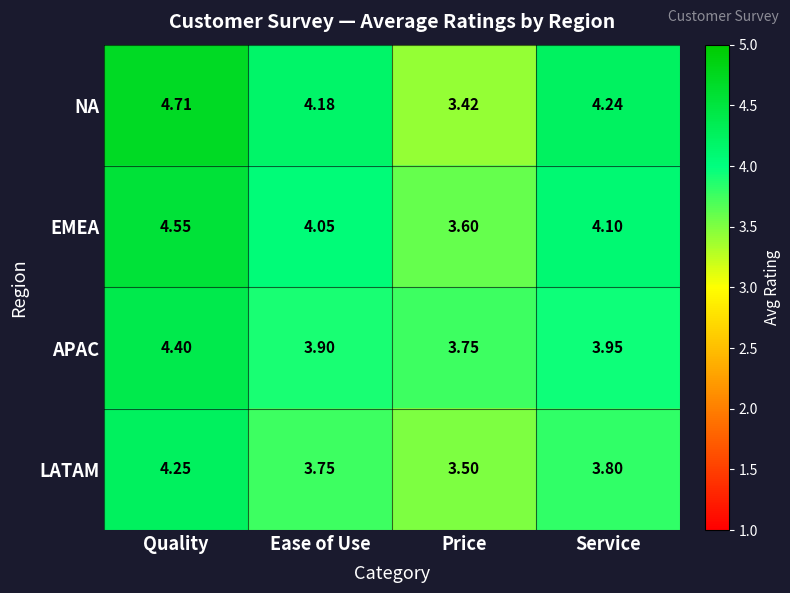

At which category is the sum across all series the highest?

Quality